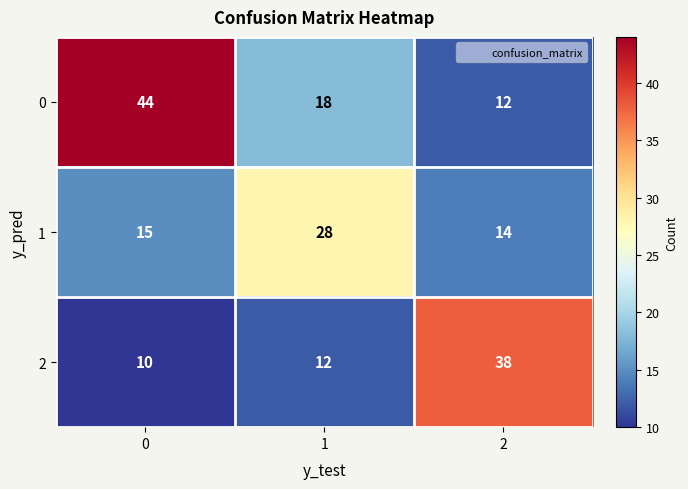

What is the difference between the highest and lowest values at 0?

34